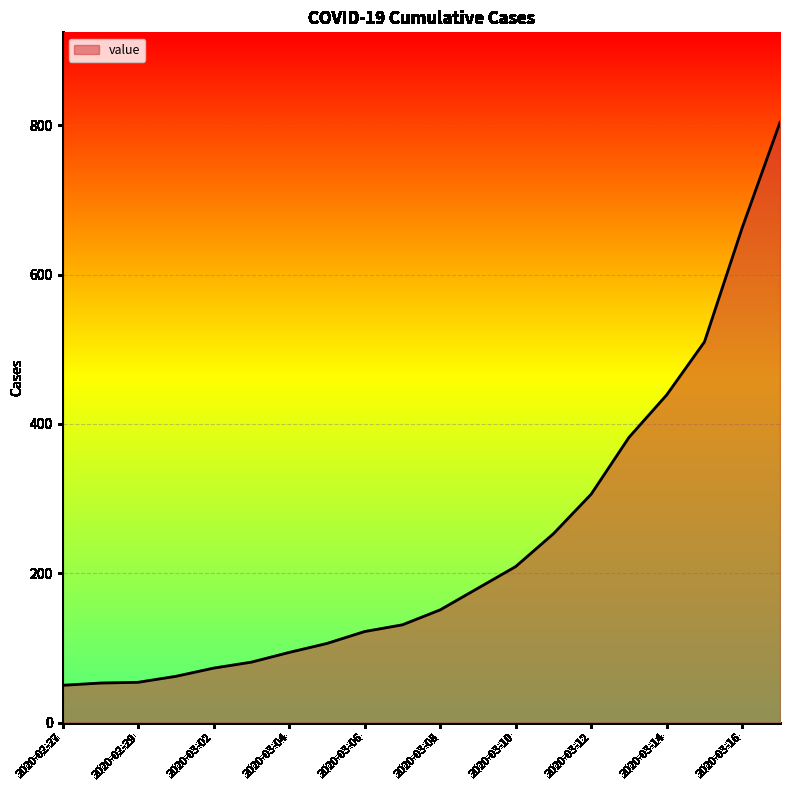

What is the greatest value displayed?

804